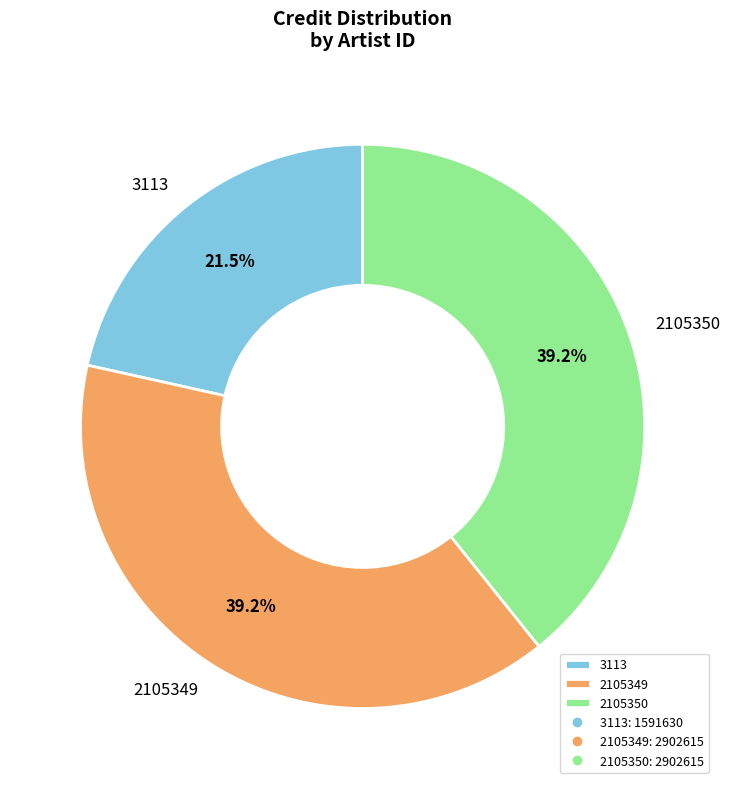

To the nearest percent, what is the difference between the largest and smallest slice percentages?

18%